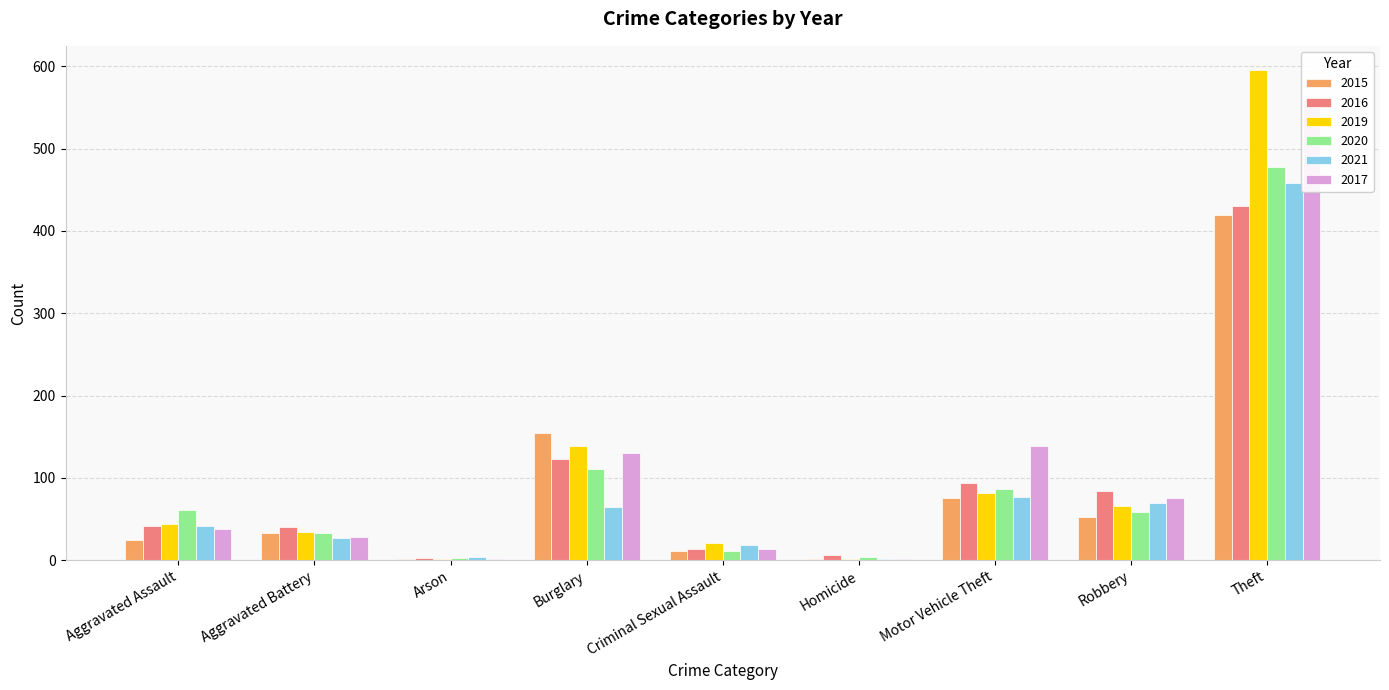

What is the label of the 5th bar from the right?

Criminal Sexual Assault